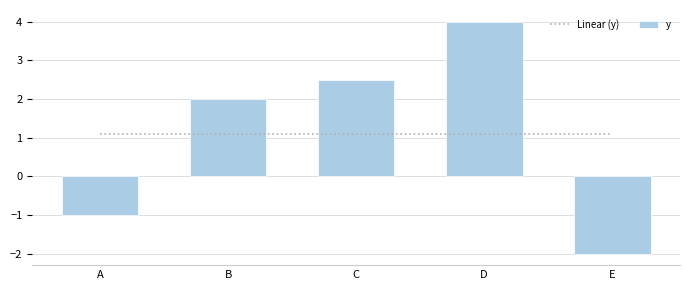

How many values are below zero?

2